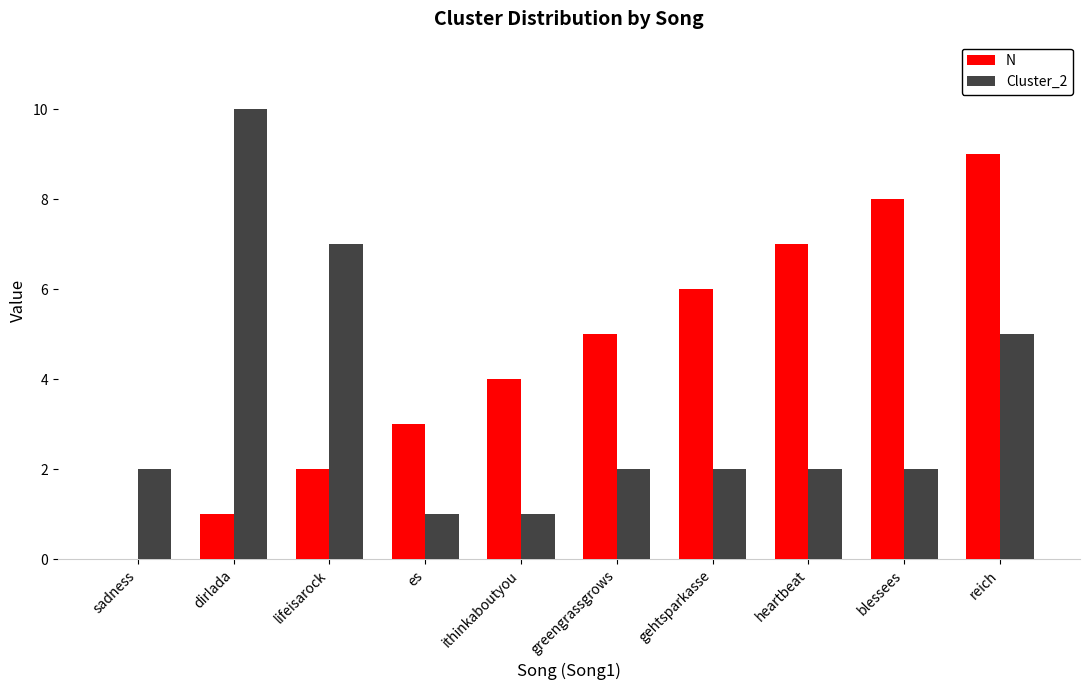

At which category does the chart reach its peak across all series?

dirlada